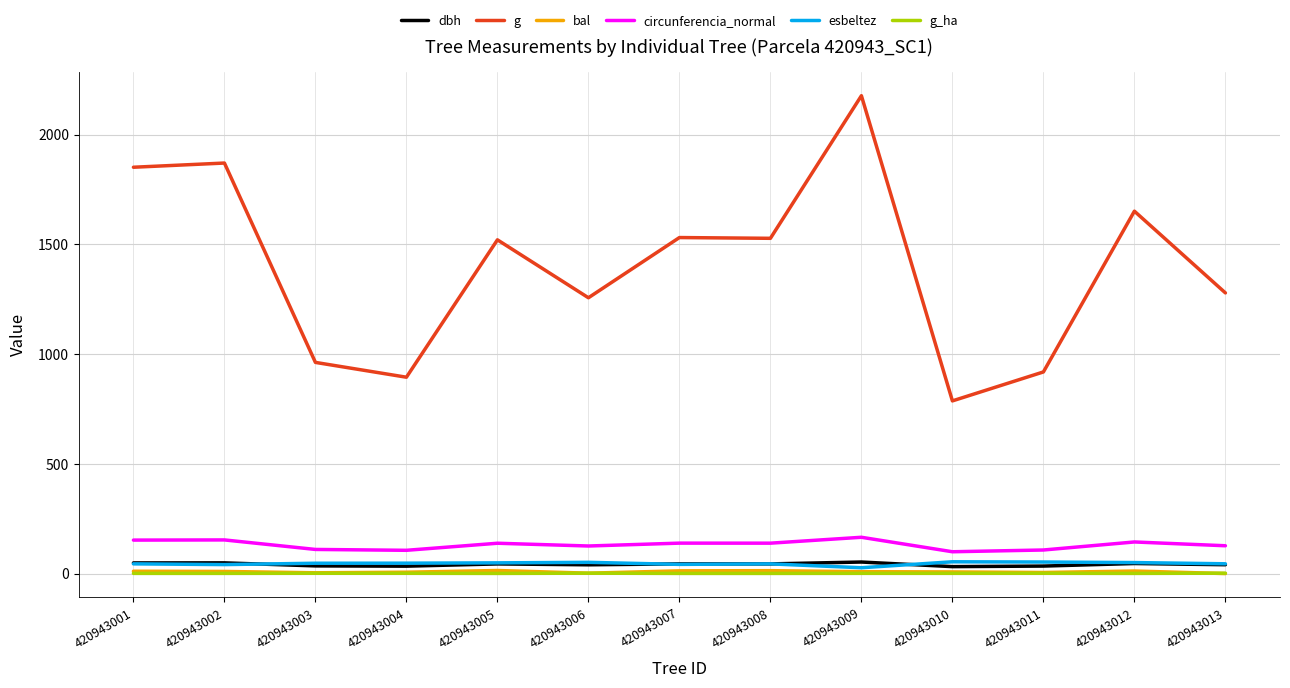

Is it true that circunferencia_normal equals 125.7 at 420943006?

True